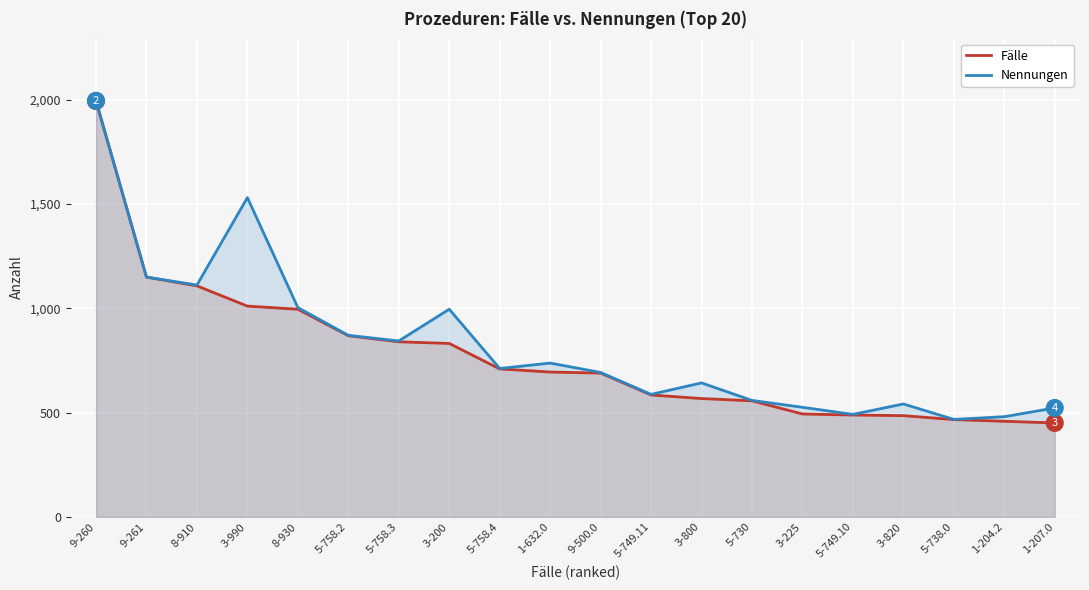

At which label does Nennungen first exceed 711?

9-260